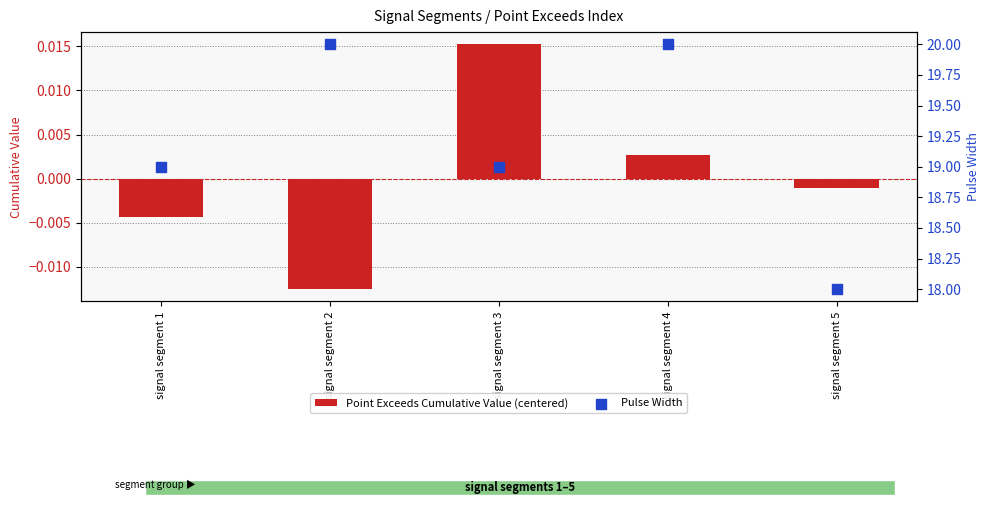

Which series reaches the minimum Y coordinate?

Point Exceeds Cumulative Value (centered)